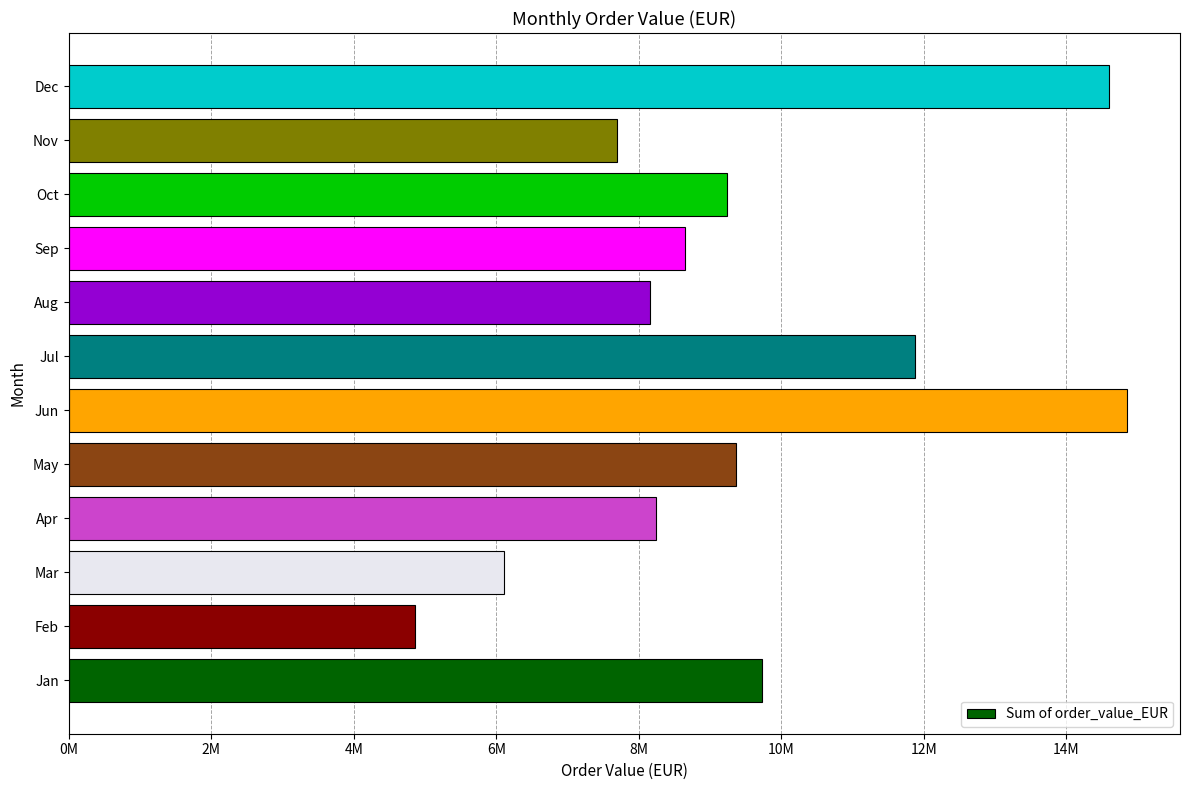

Which category has the lowest value across all series?

Feb